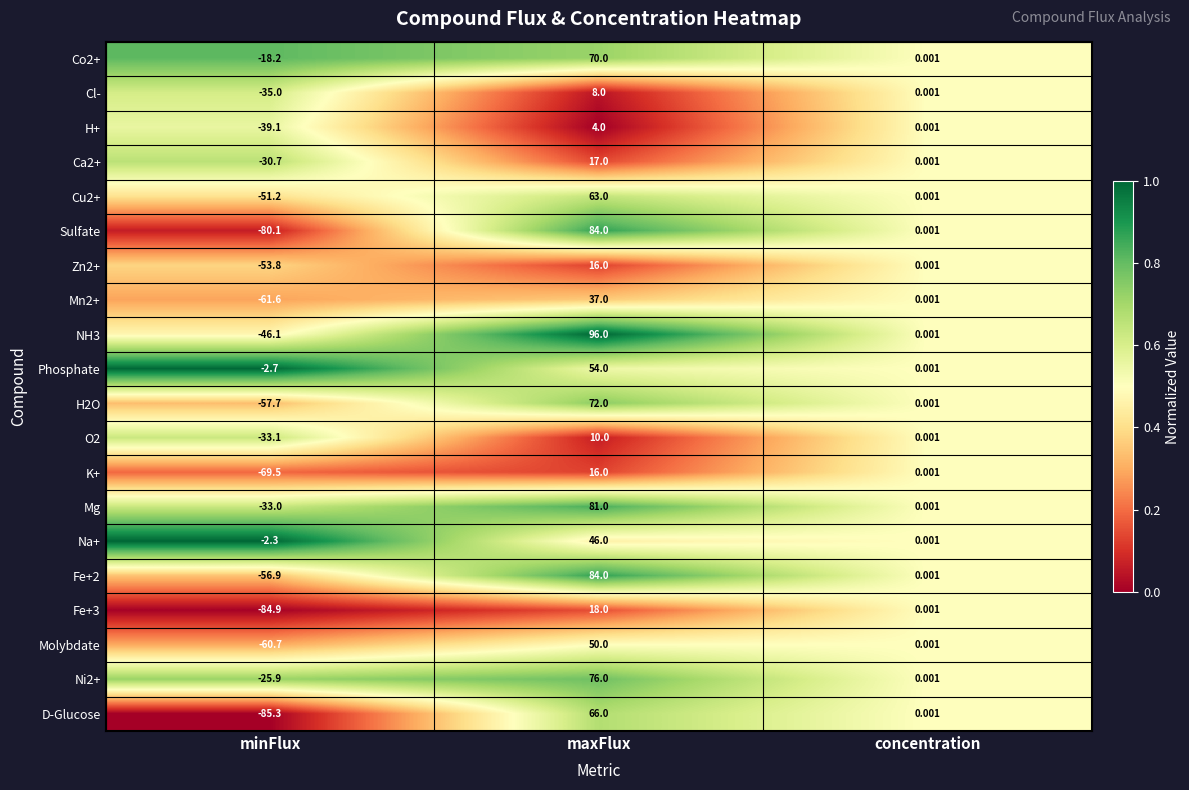

Which series has the largest total across all categories?

Co2+